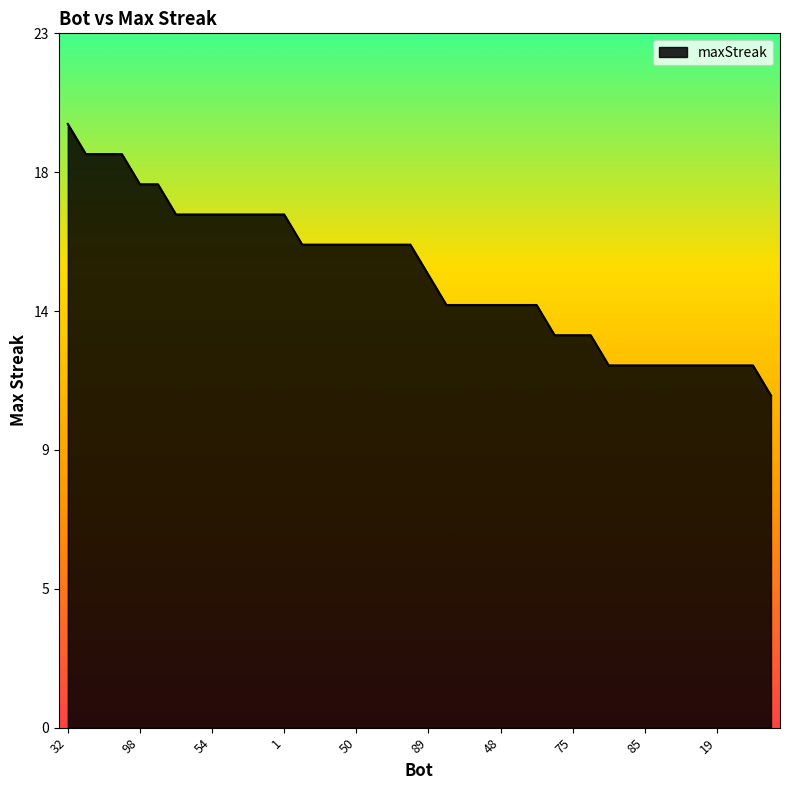

Rank the categories by value from highest to lowest.

32, 60, 25, 14, 98, 49, 95, 55, 54, 53, 30, 16, 1, 70, 66, 52, 50, 15, 9, 0, 89, 74, 71, 65, 48, 42, 17, 82, 75, 31, 91, 87, 85, 58, 22, 21, 19, 12, 10, 109